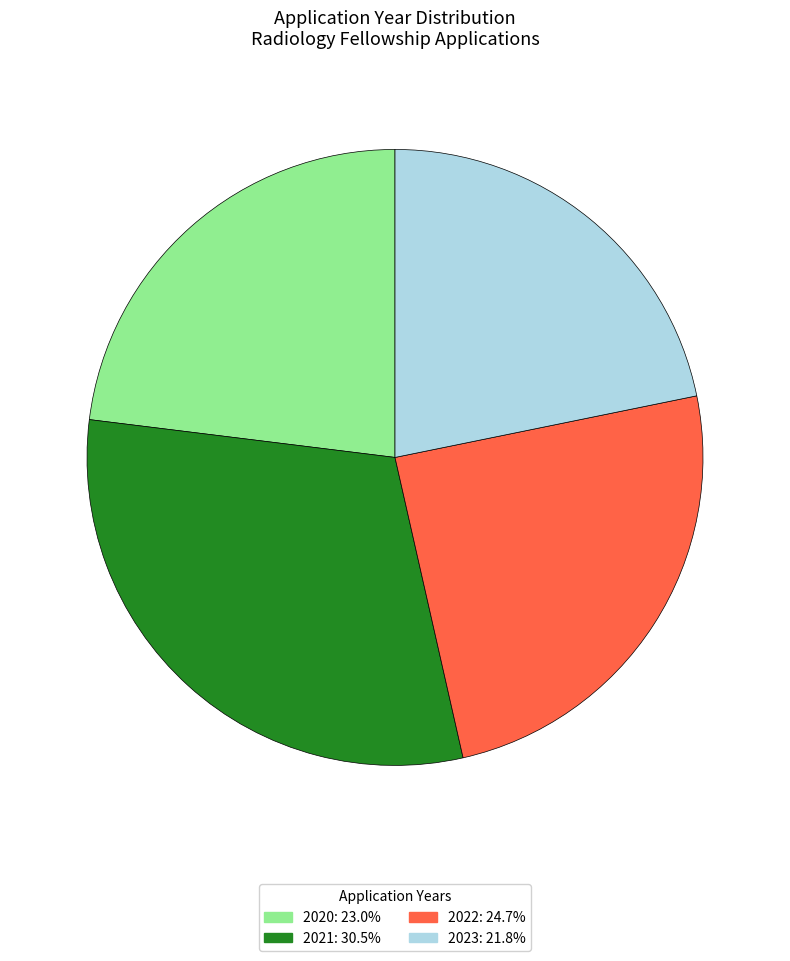

How many segments does this pie chart have?

4